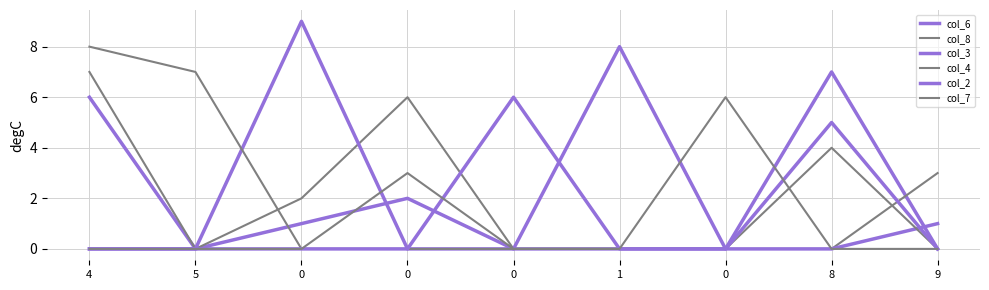

Is this an area chart (filled region under the line)?

No